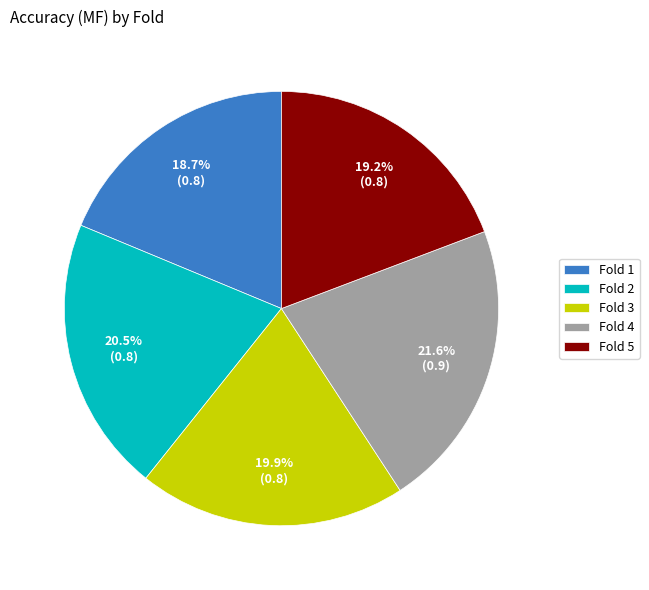

Combined, do Fold 3 and Fold 4 account for over 50%?

No